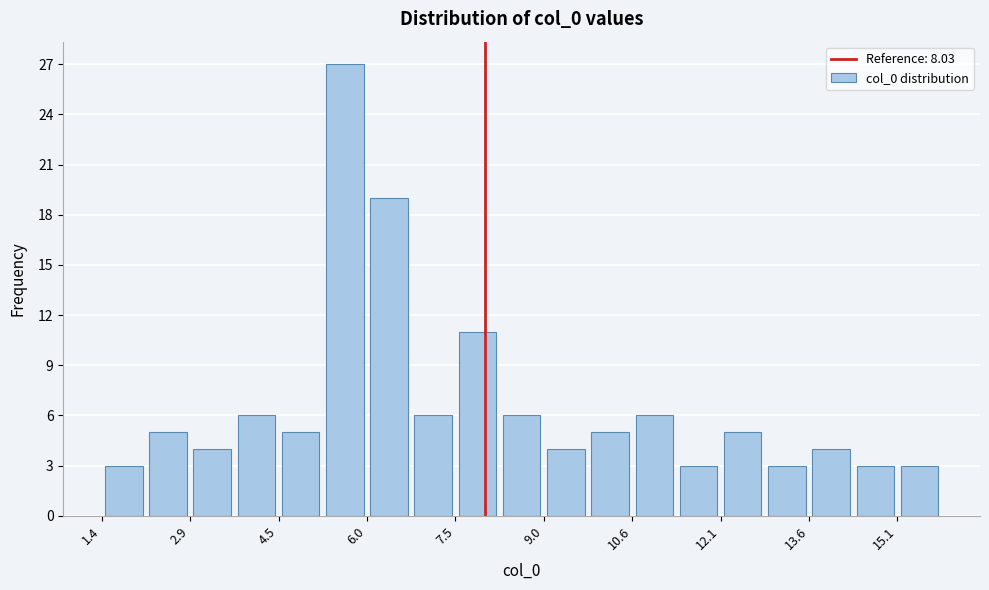

Read against the x-axis, roughly where is the centre of the tallest bar?

5.6